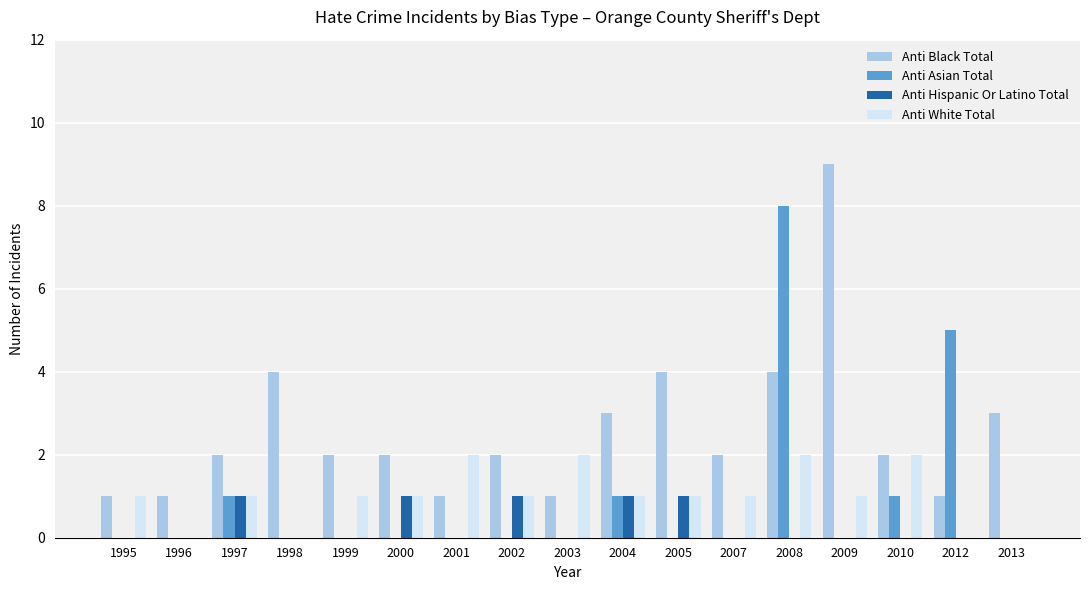

Is the value of Anti Black Total at 2004 greater than the value of Anti White Total at 2004?

Yes